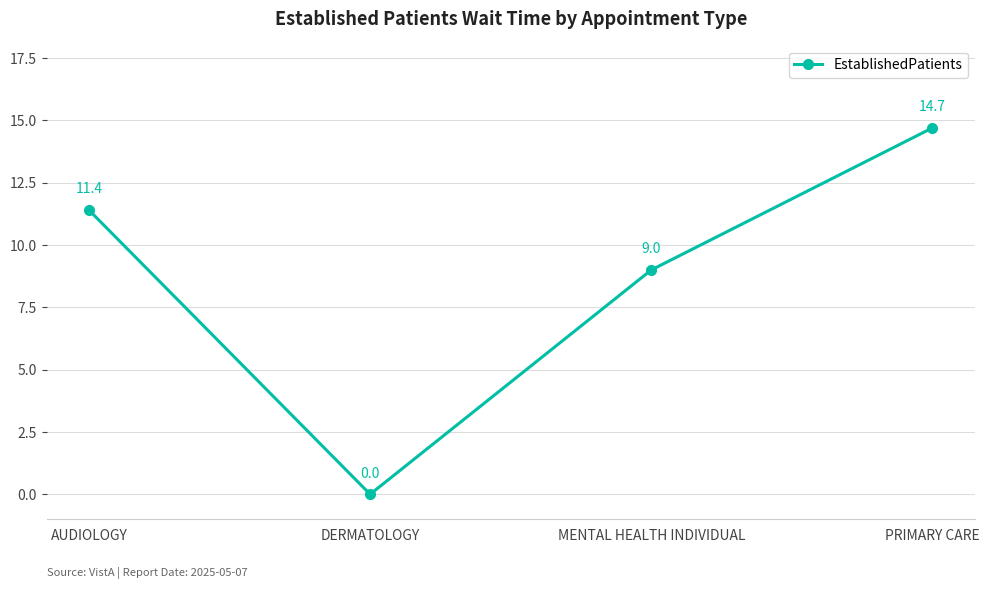

The chart shows a value of 3.4 at MENTAL HEALTH INDIVIDUAL. True or false?

False